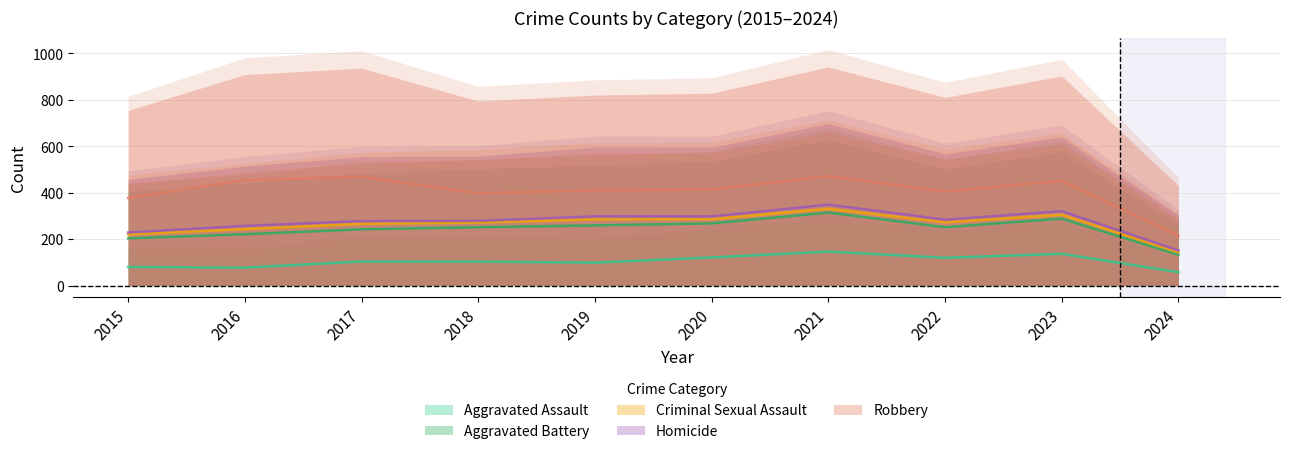

At how many categories does at least one series exceed 147?

10